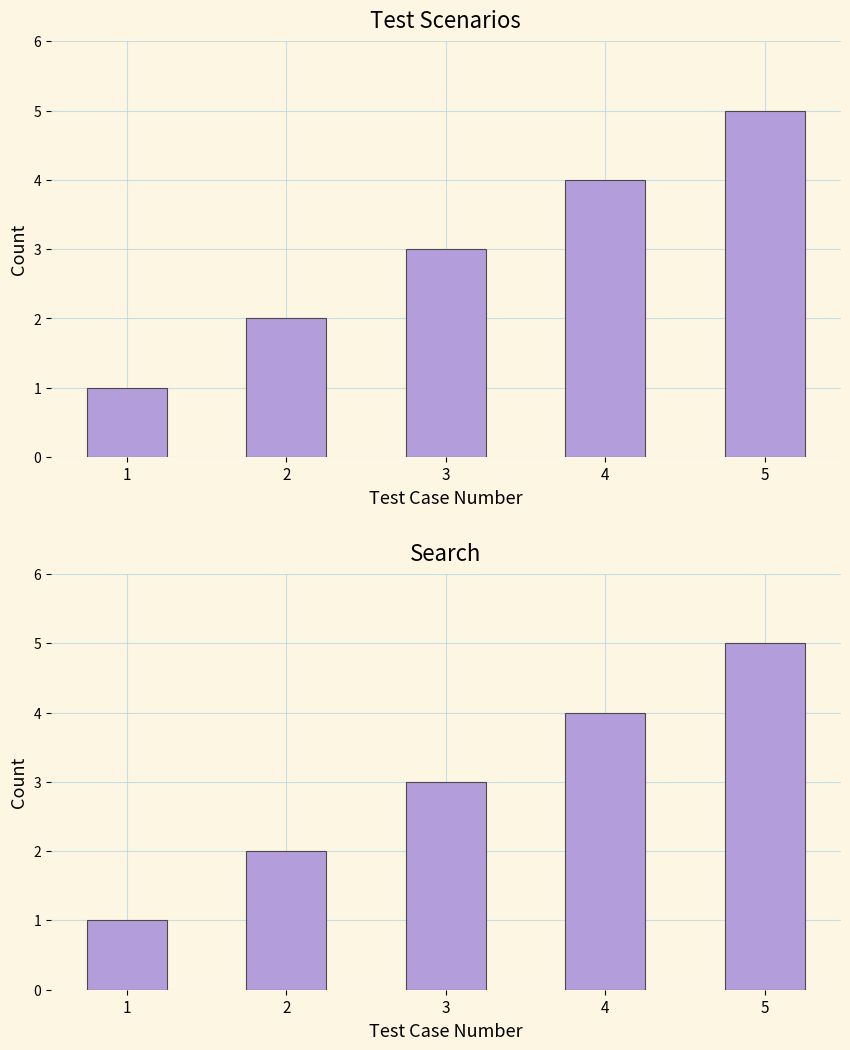

List the series in order of their peak value, lowest first.

Test Scenarios, Search